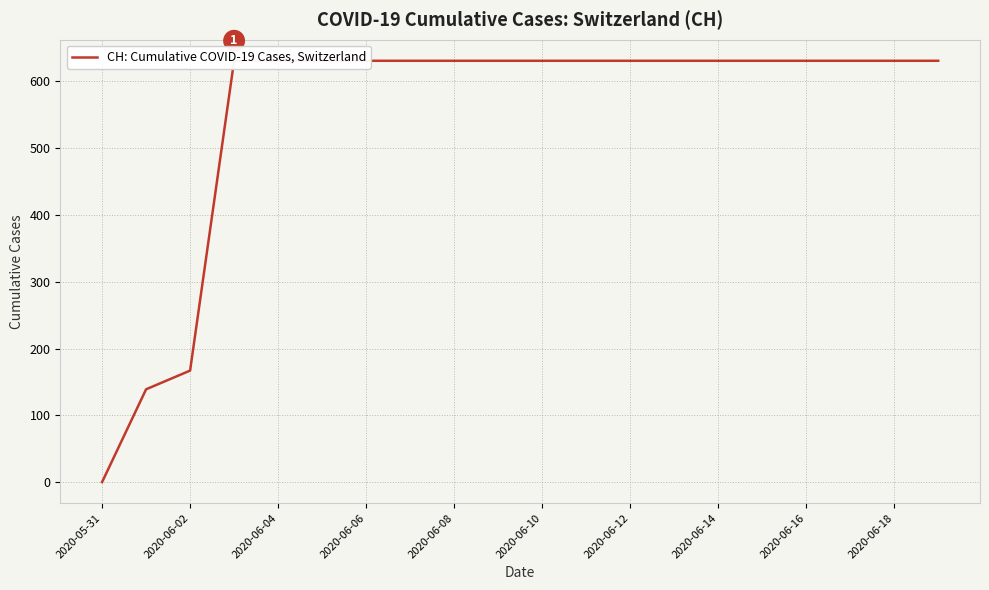

What is the sum of all values?

11033